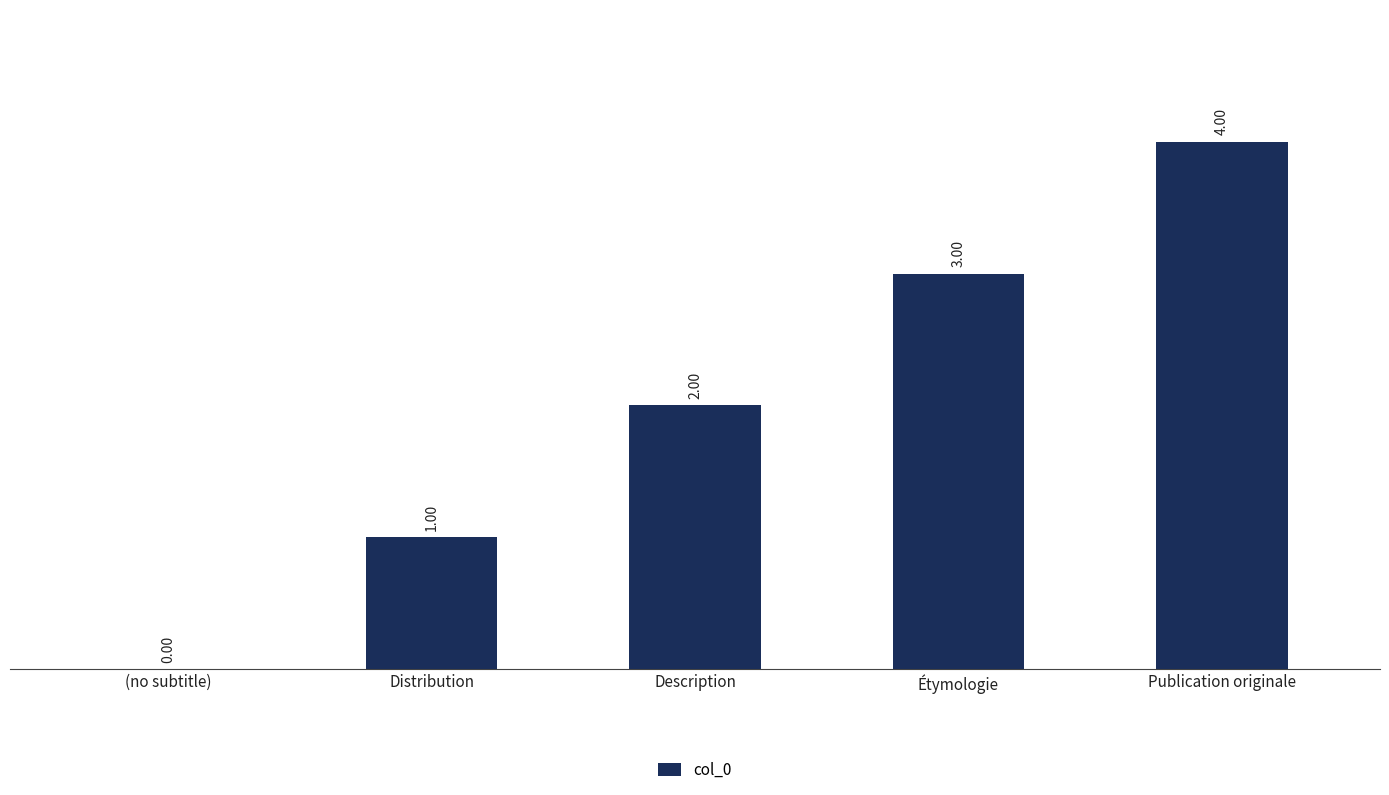

Are the bars grouped side by side (vs. stacked)?

No